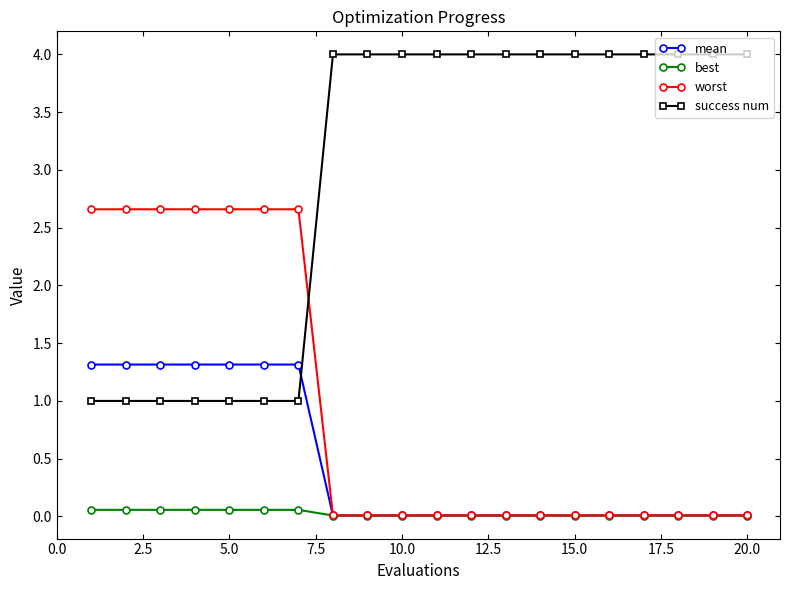

At how many categories does at least one series exceed 3?

13